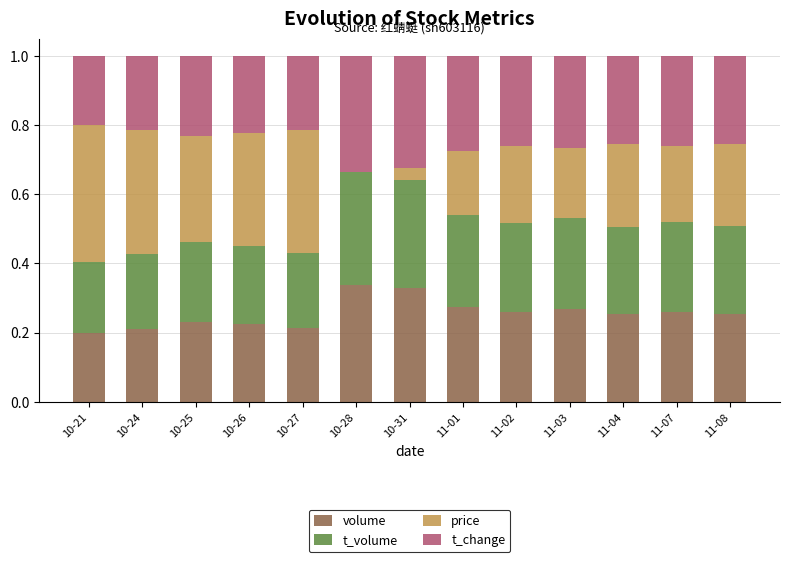

What are all the series names shown in the legend?

volume, t_volume, price, t_change